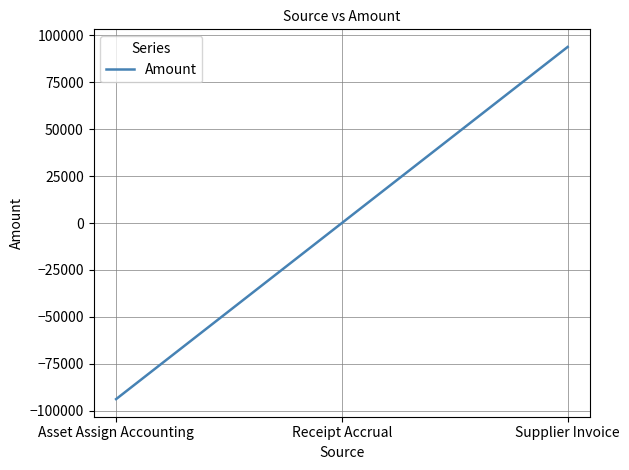

Does the chart display data point markers on the line(s)?

No